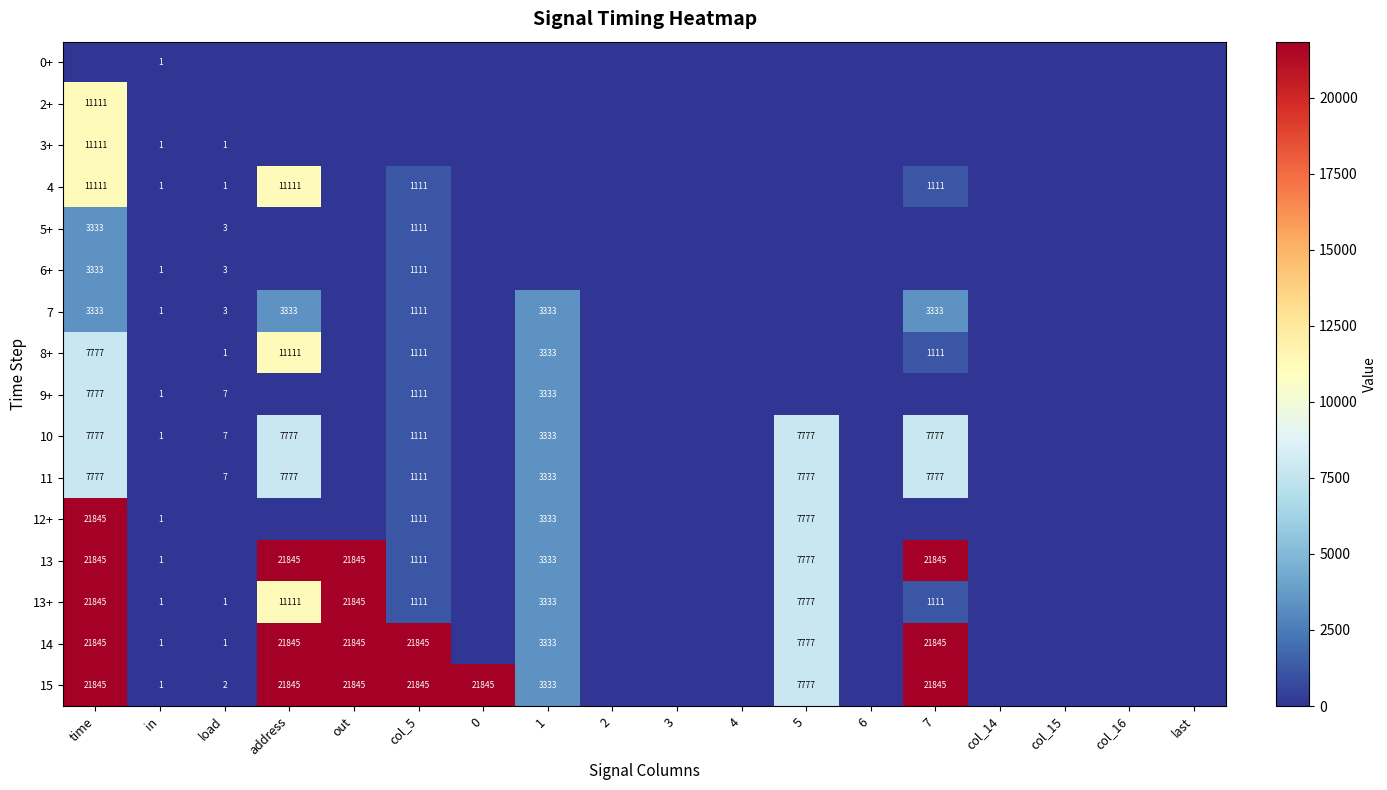

What is the sum of the 7 values at 7 and load?

3336